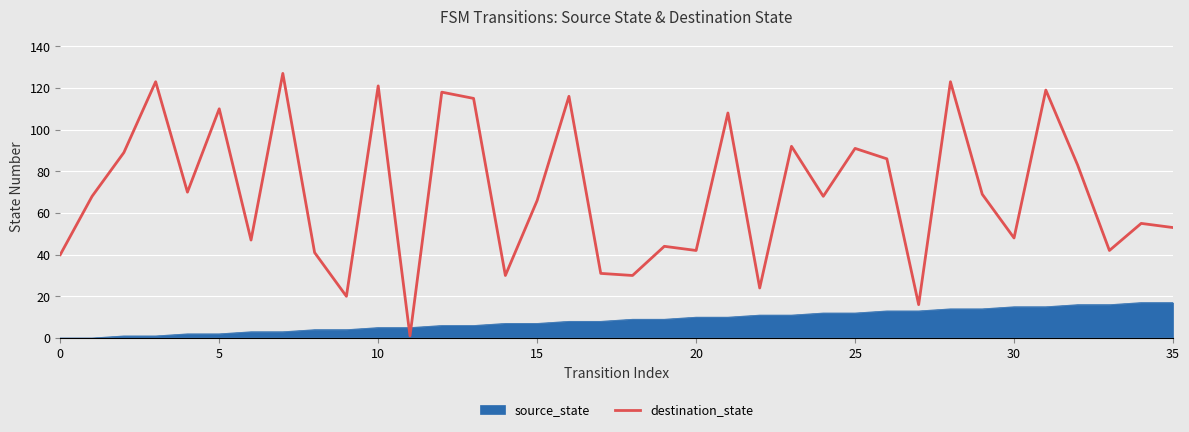

Which series has the largest total across all categories?

destination_state